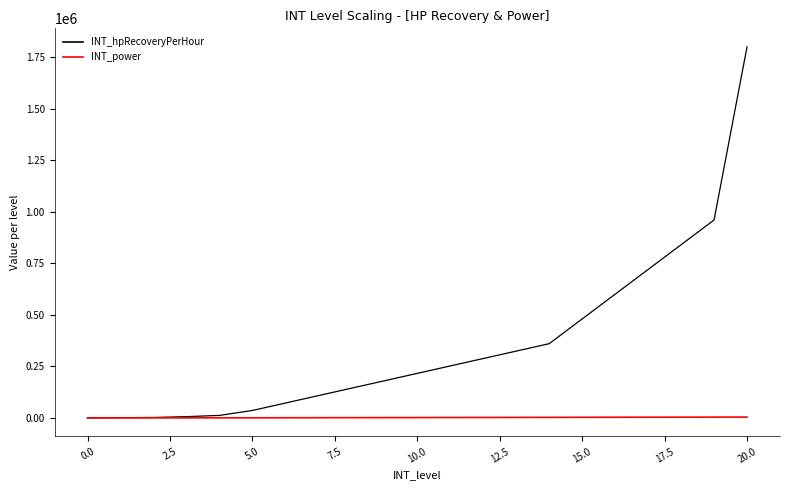

List the series in order of their peak value, lowest first.

INT_power, INT_hpRecoveryPerHour